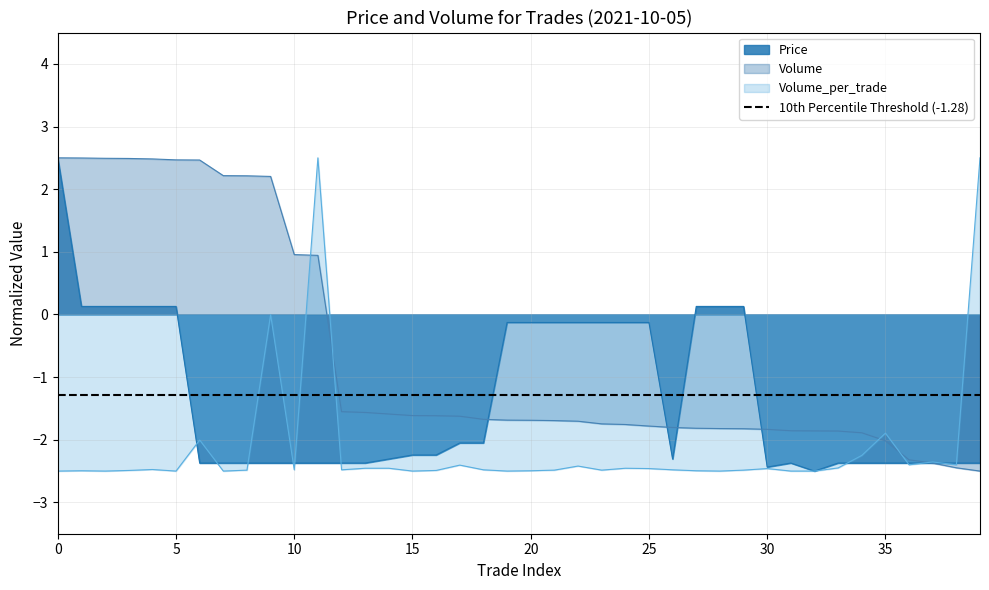

Which series ends up on top after the final intersection of Volume_per_trade and Price?

Volume_per_trade